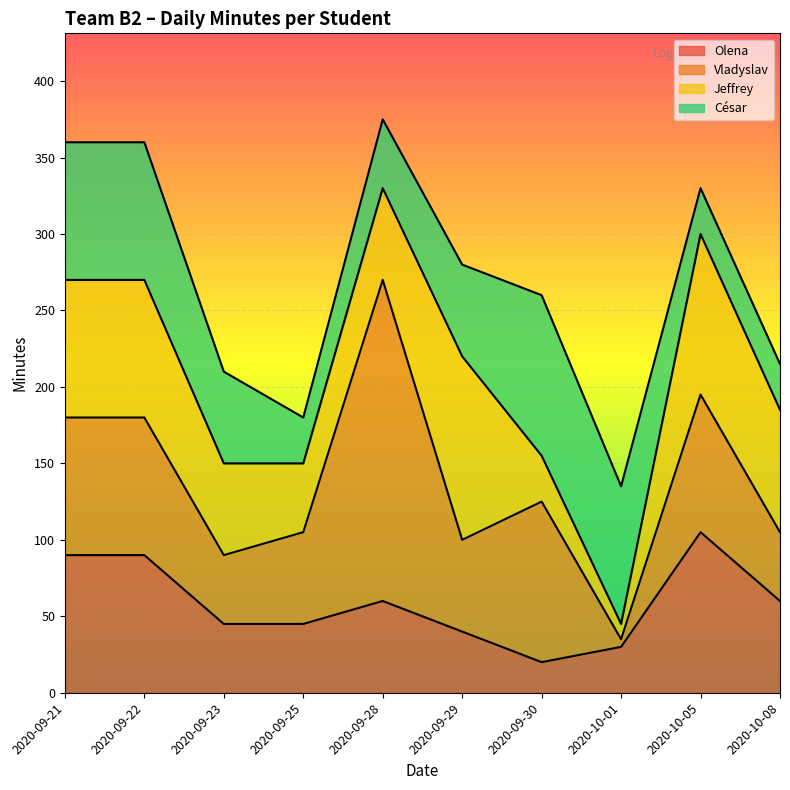

What are all the series names shown in the legend?

Olena, Vladyslav, Jeffrey, César